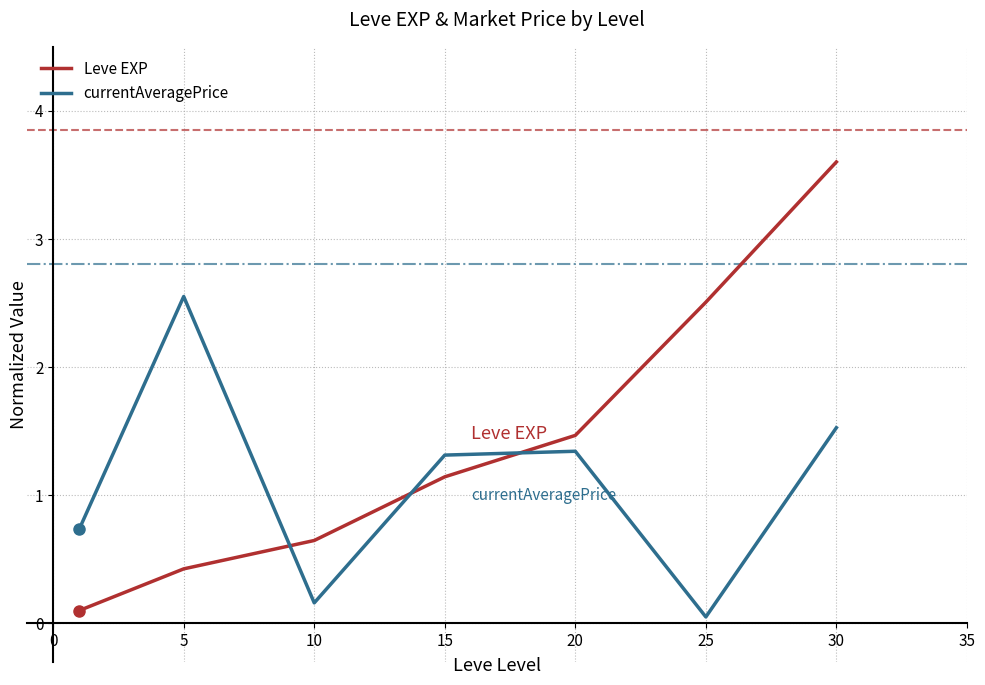

Rank the series by their maximum value, from highest to lowest.

Leve EXP, currentAveragePrice